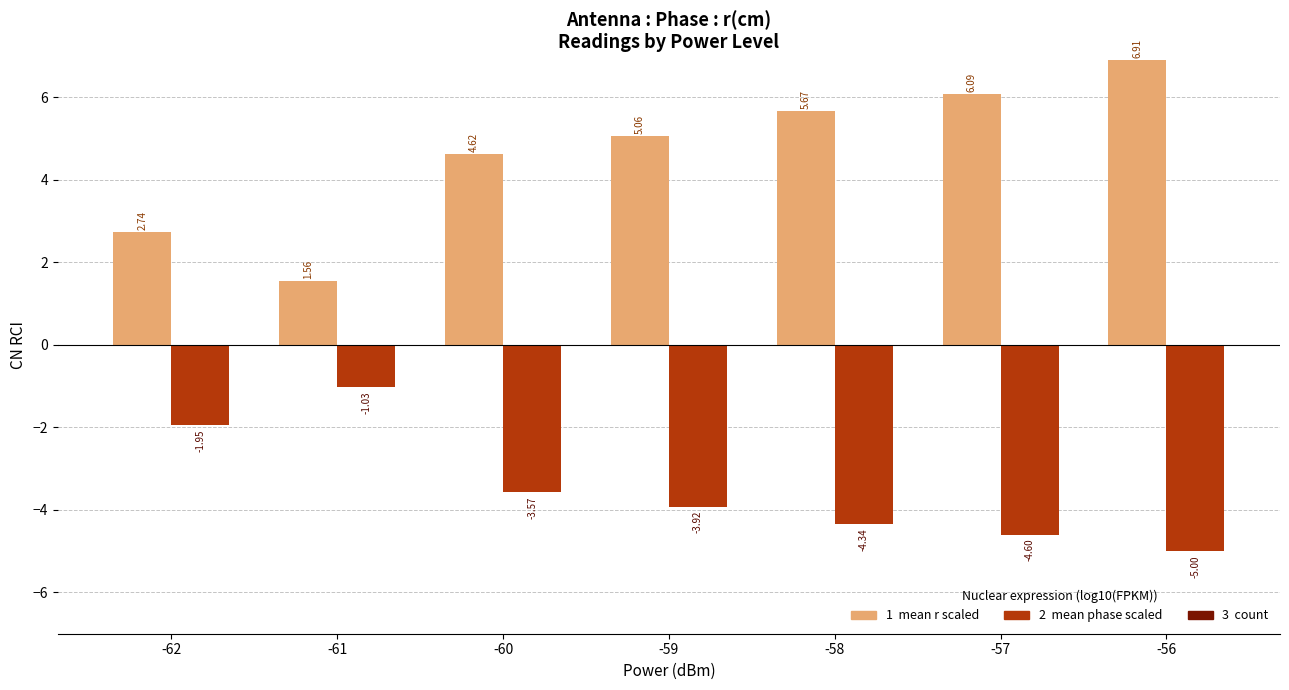

What is the difference between the highest and lowest values at -56?

11.9